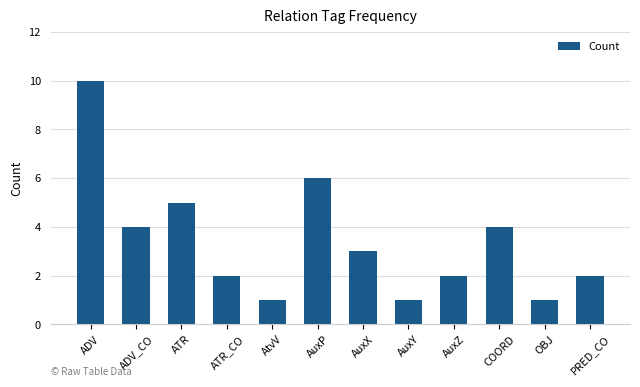

Count the values in the range 2 to 5.

7